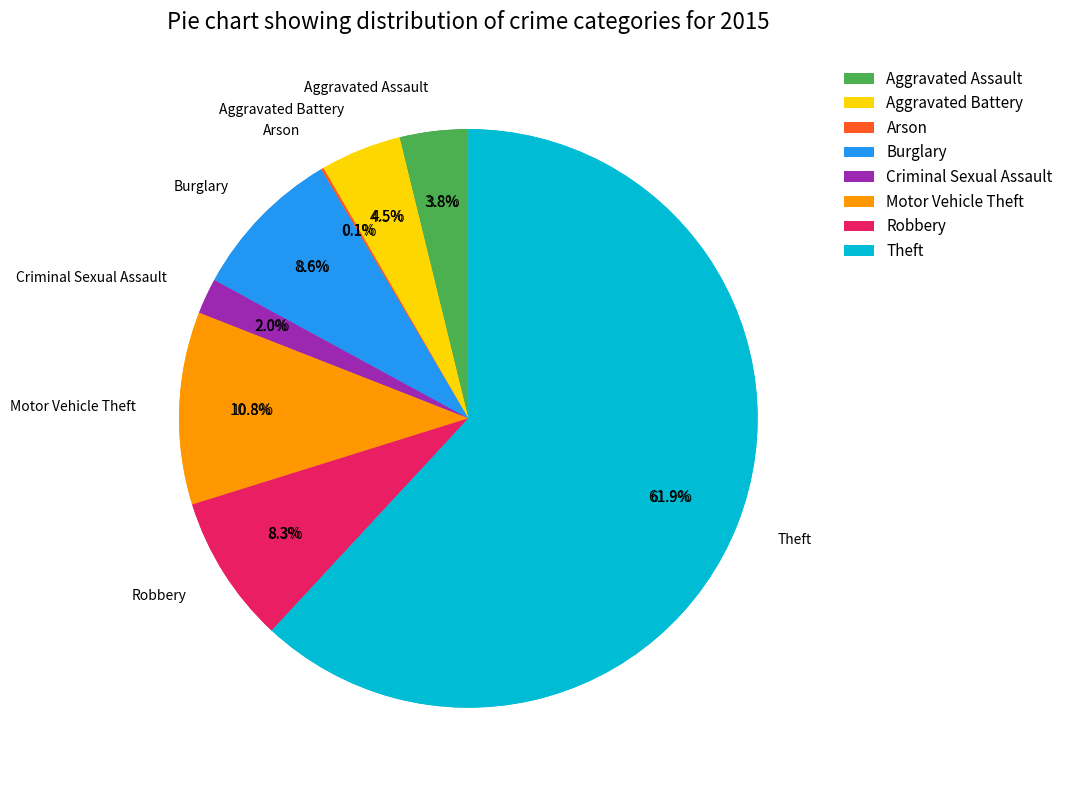

Is Arson the majority of the pie?

No